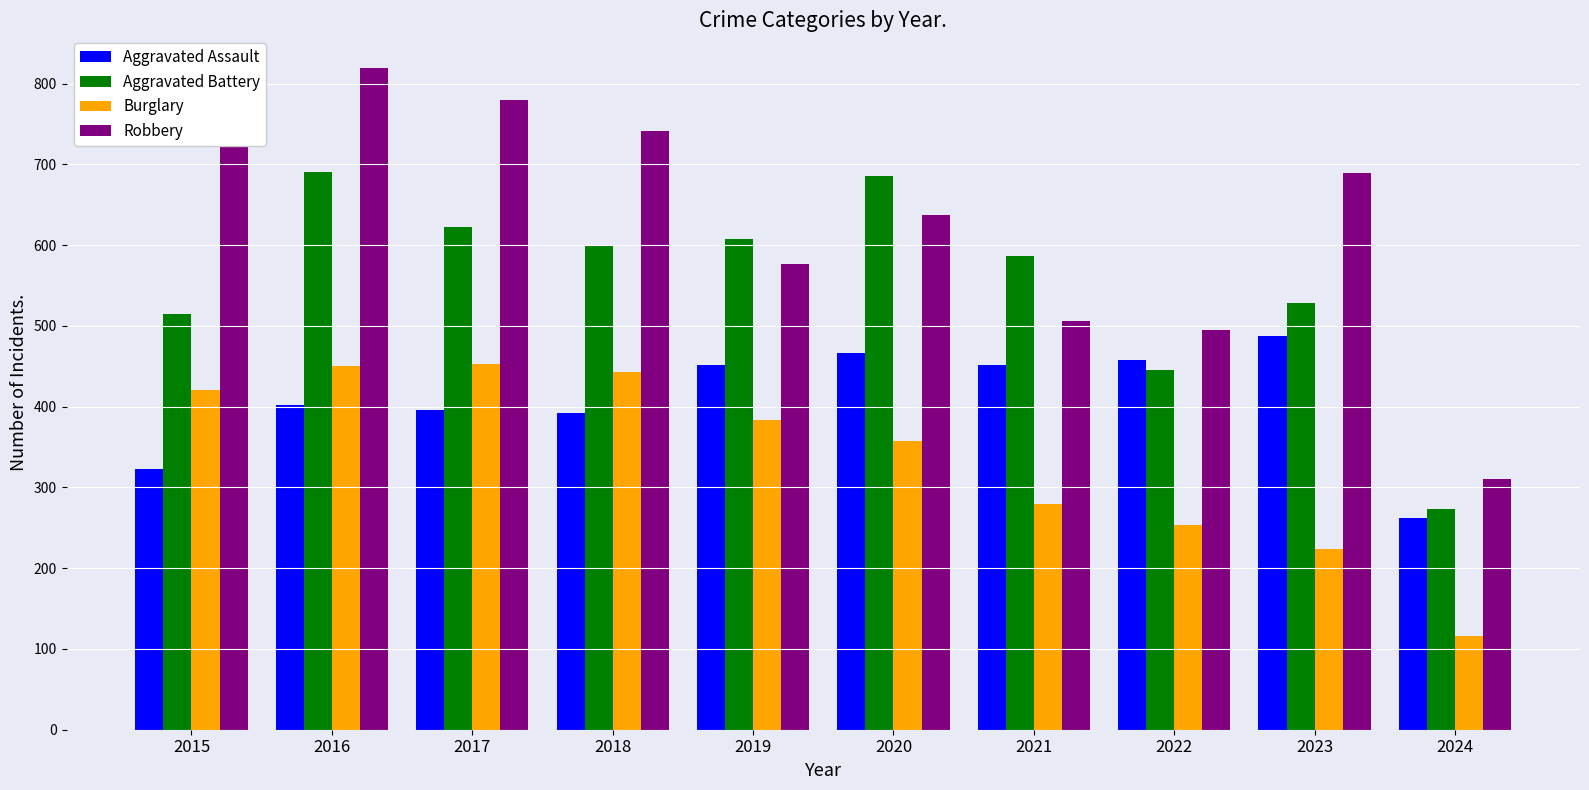

List the series in order of their peak value, highest first.

Robbery, Aggravated Battery, Aggravated Assault, Burglary